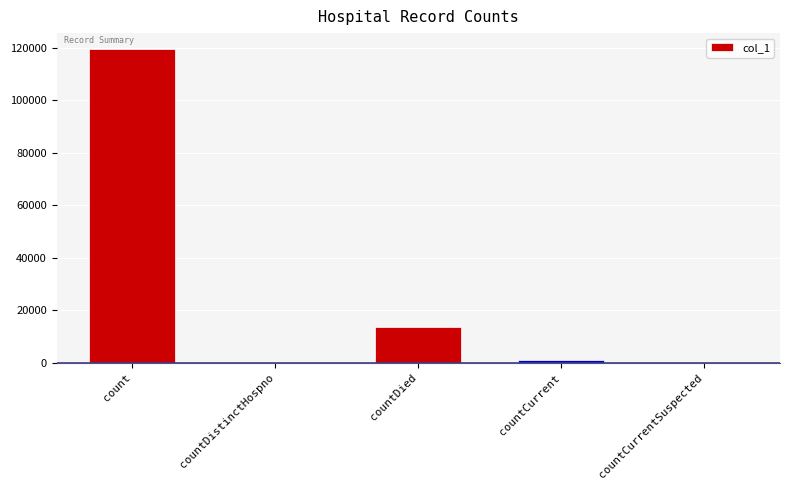

What is the sum of all values?

134590